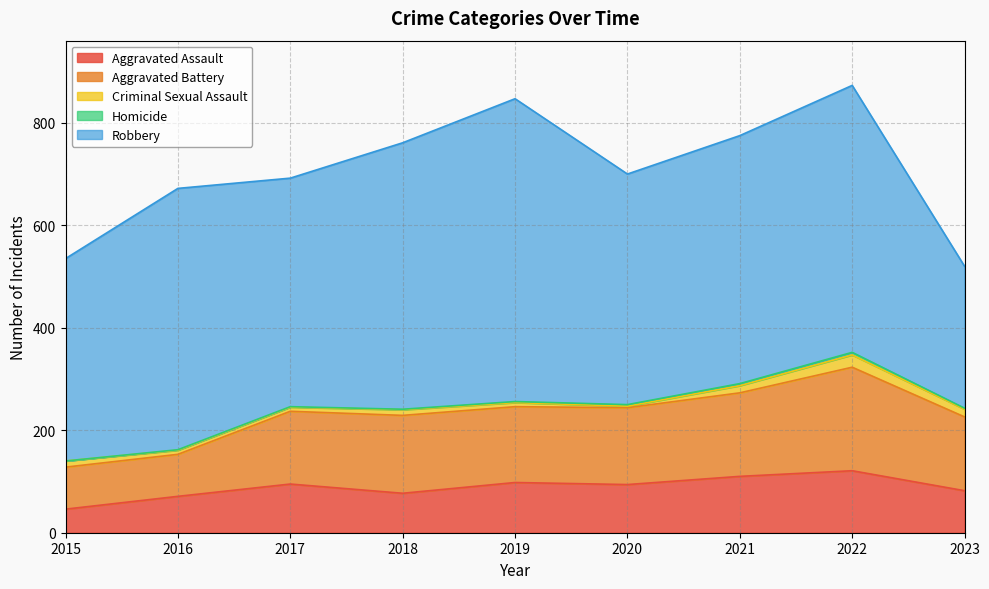

Reading right to left, extract all data points from this chart.

Aggravated Assault: 82	121	110	94	98	77	95	71	46
Aggravated Battery: 144	202	163	150	148	152	142	82	82
Criminal Sexual Assault: 15	24	14	3	8	11	8	8	12
Homicide: 2	5	4	3	2	1	1	1	0
Robbery: 277	521	484	450	591	520	446	510	395